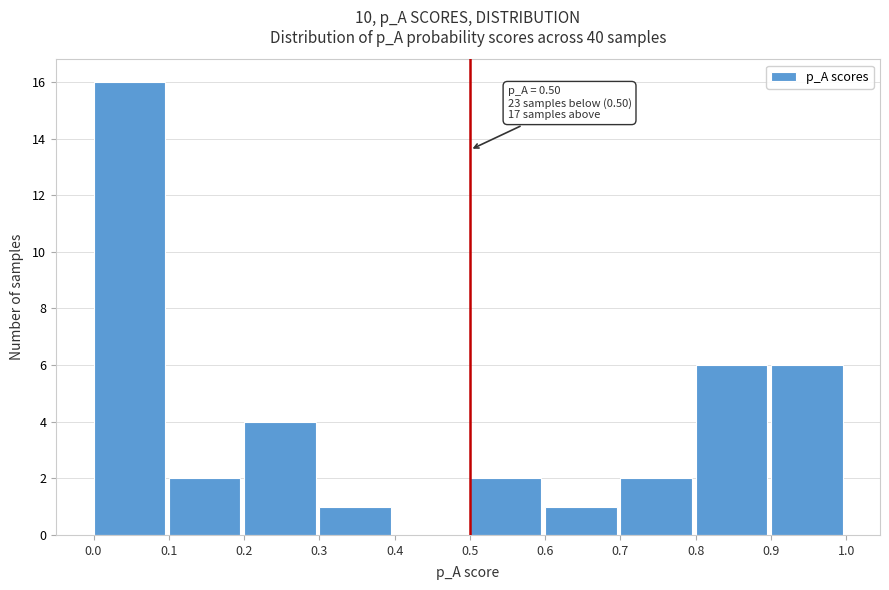

Which range on the x-axis has the tallest bar?

0.0 to 0.1